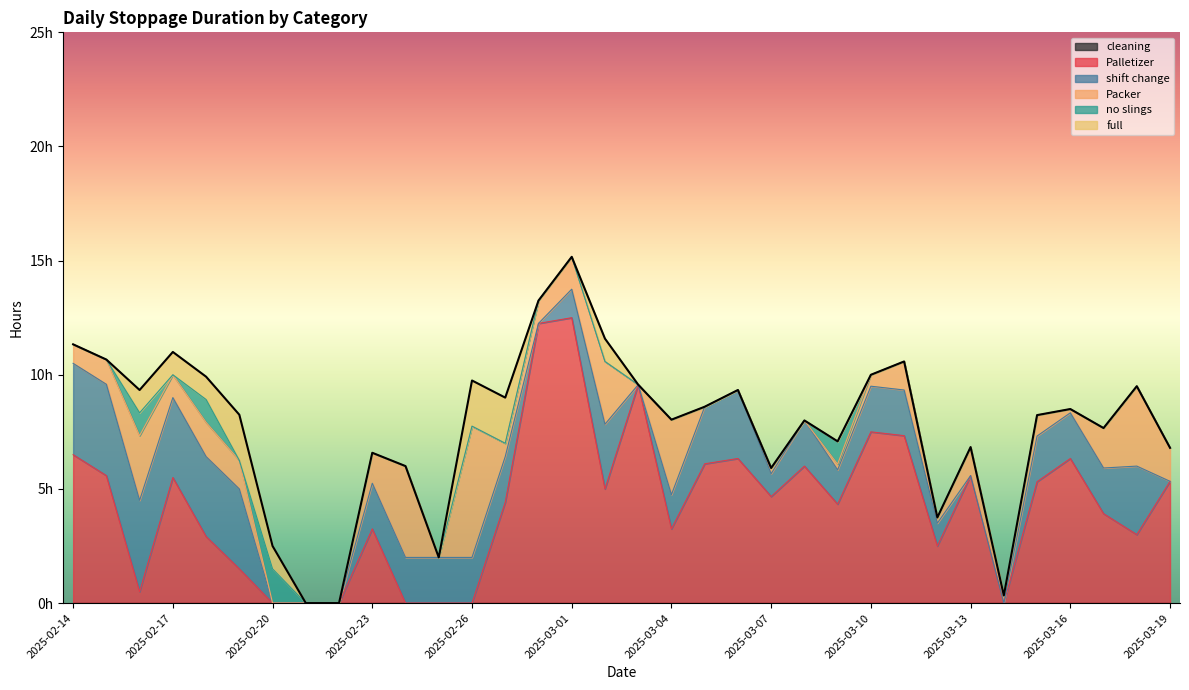

Which category has the lowest value across all series?

2025-02-14